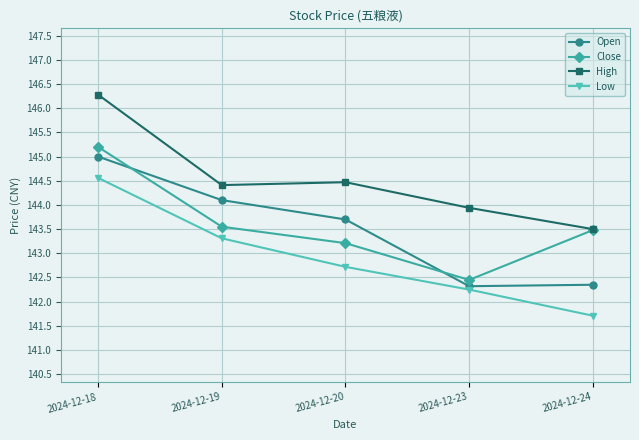

Is this an area chart (filled region under the line)?

No